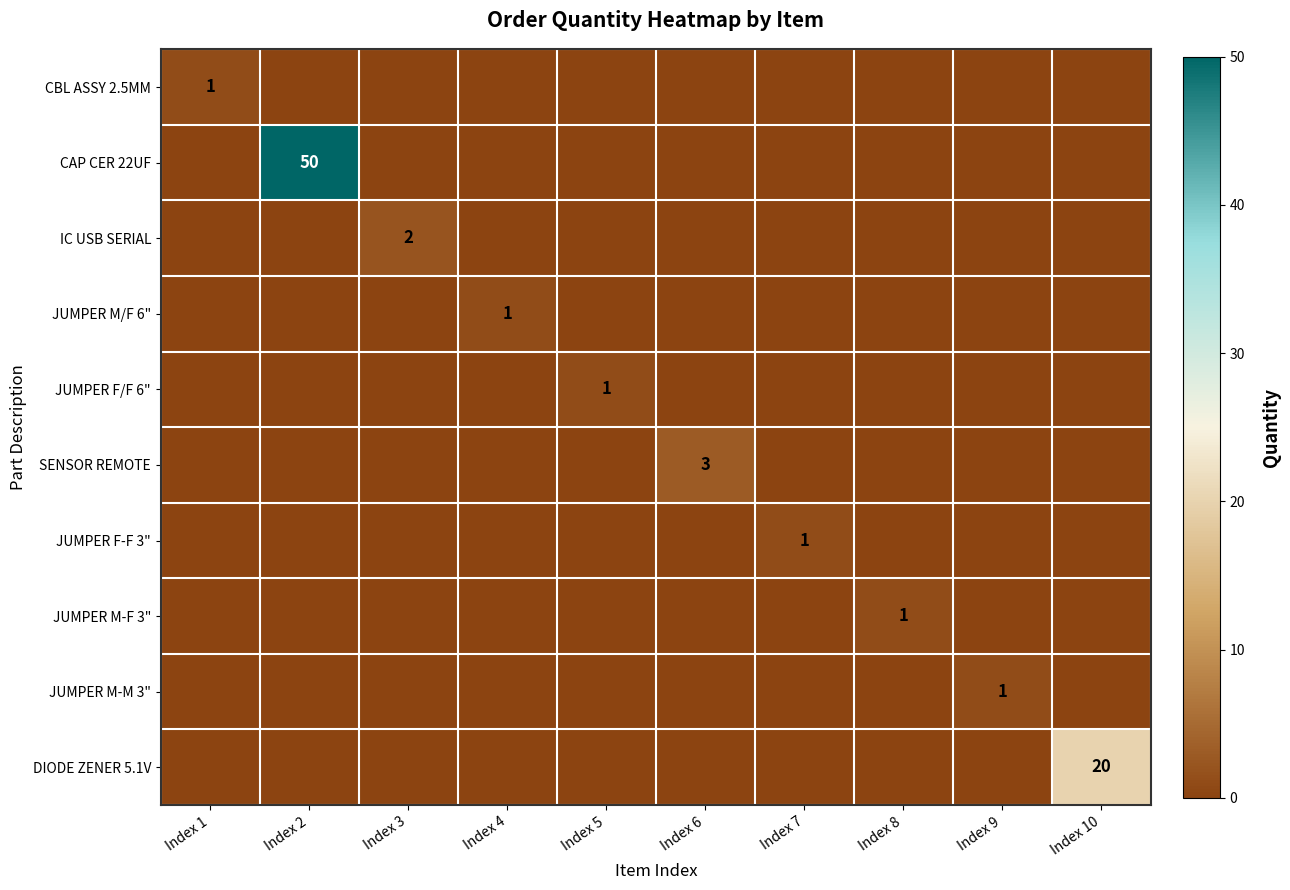

How many values in DIODE ZENER 5.1V are above zero?

1